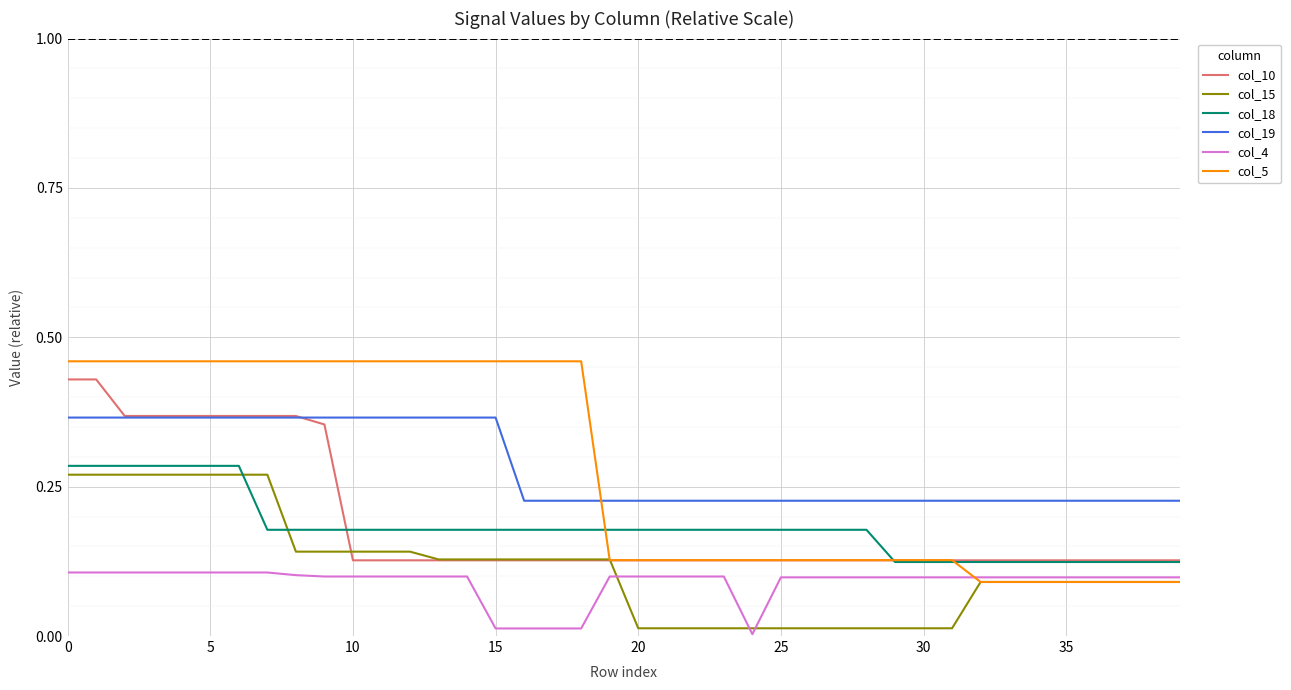

True or false: col_18 and col_4 cross at least once.

False